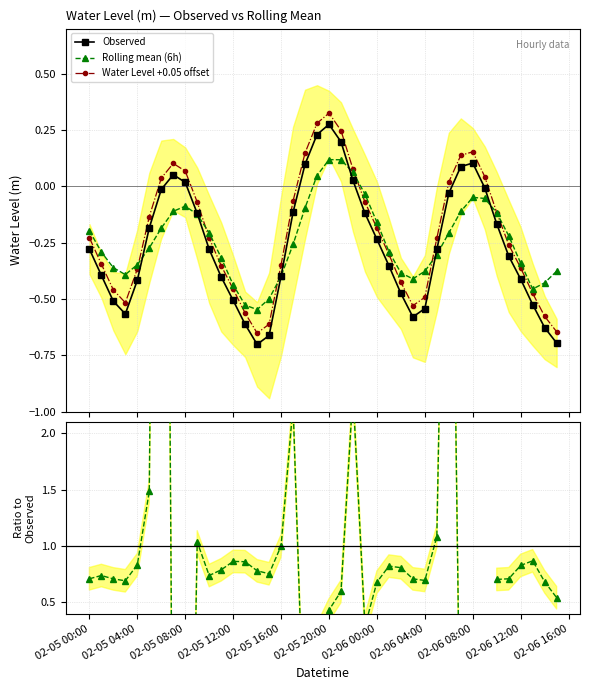

True or false: Observed and Water Level +0.05 offset cross at least once.

False